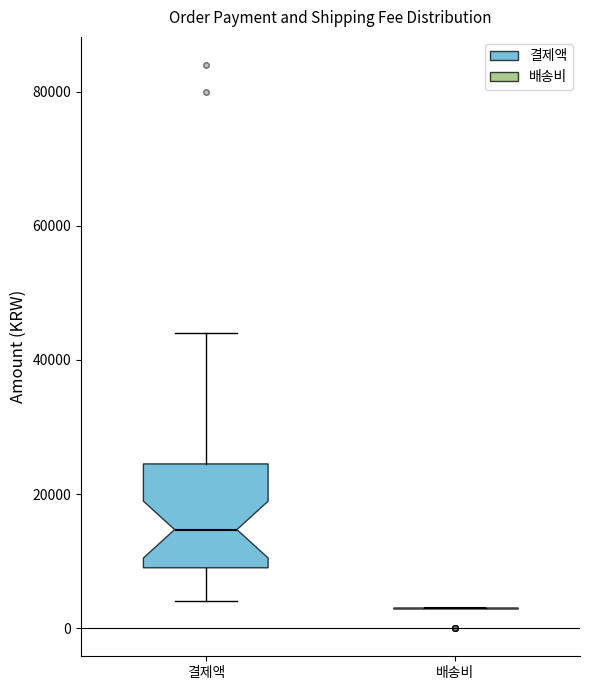

Where is the upper edge of the box for 결제액 on the y-axis? The values are not printed on the chart, so give them approximately, as read against the axis.

24000